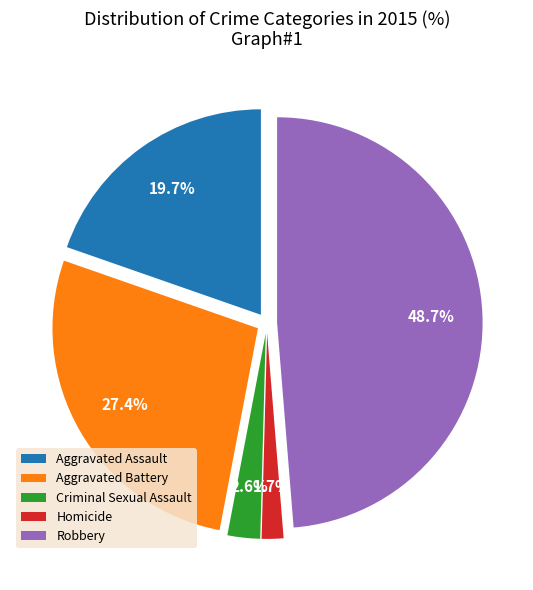

How many slices are in this pie chart?

5